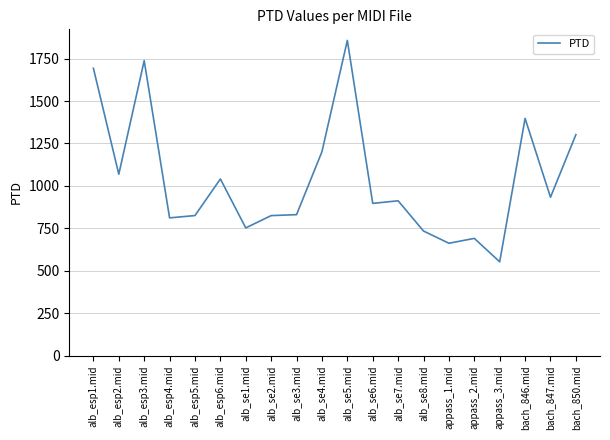

What is the sum of all values?

20727.9